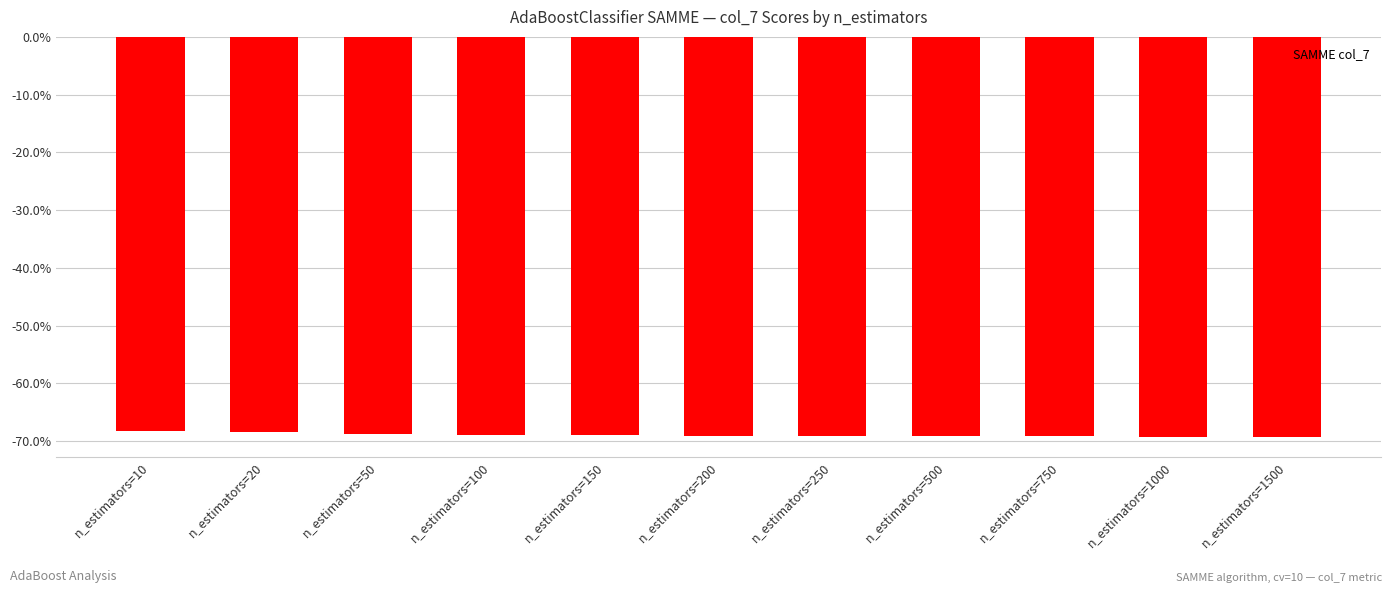

Are the bars horizontal?

No